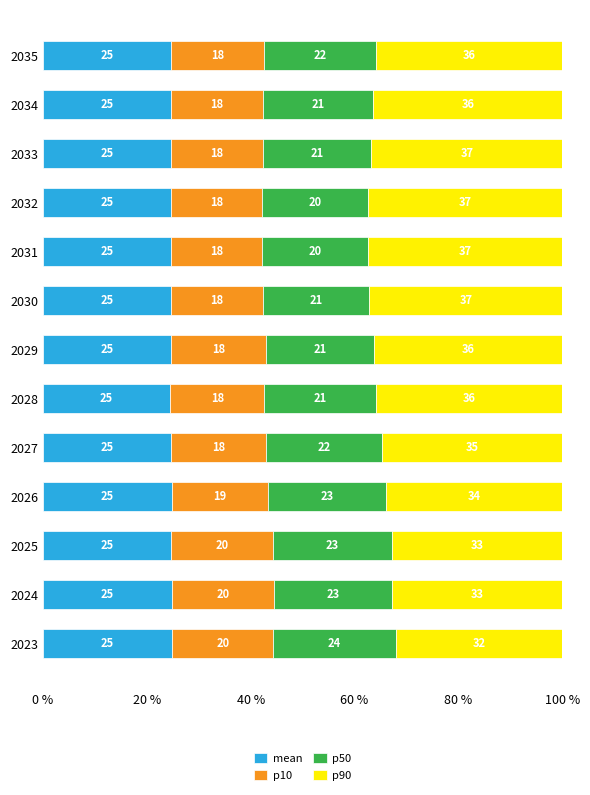

Read the mean value at 2026.

24.8